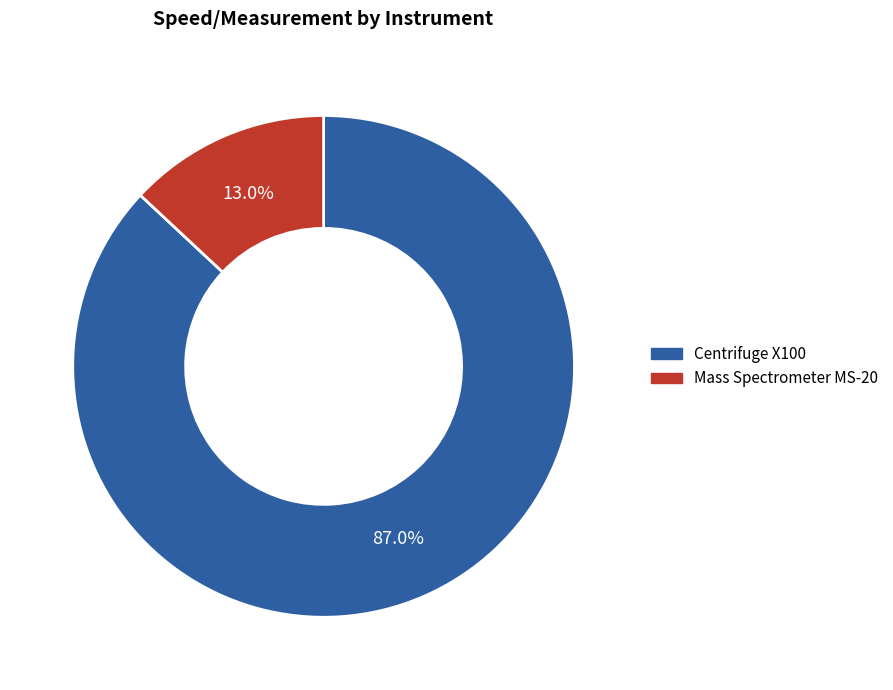

What is the majority slice?

Centrifuge X100